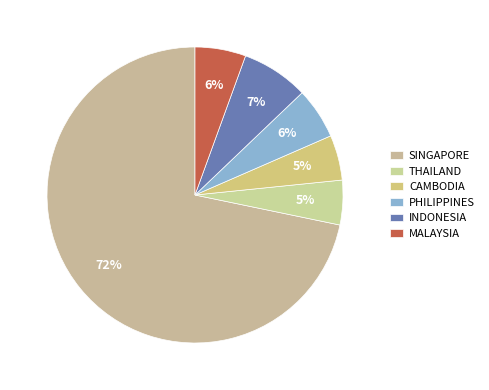

True or false: INDONESIA accounts for 21% of the total.

False